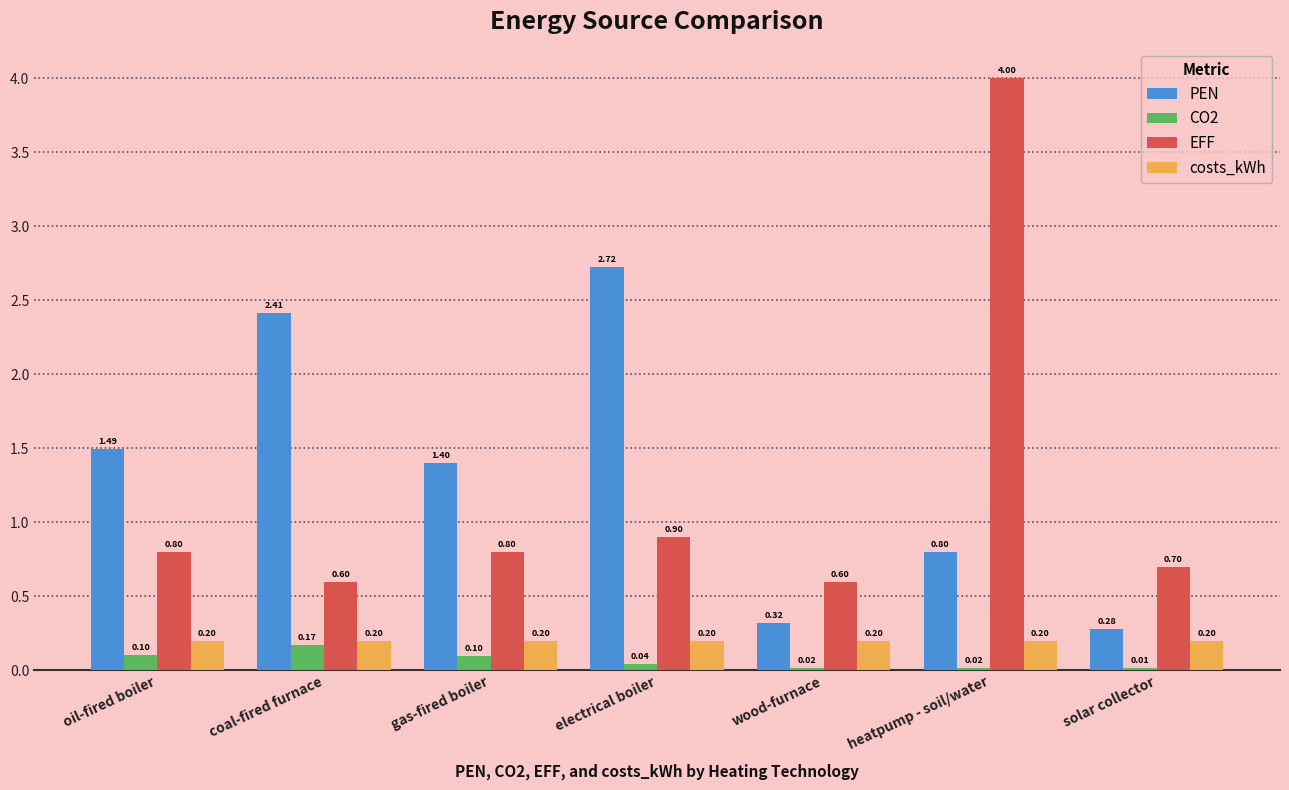

At which category is the sum across all series the highest?

heatpump - soil/water